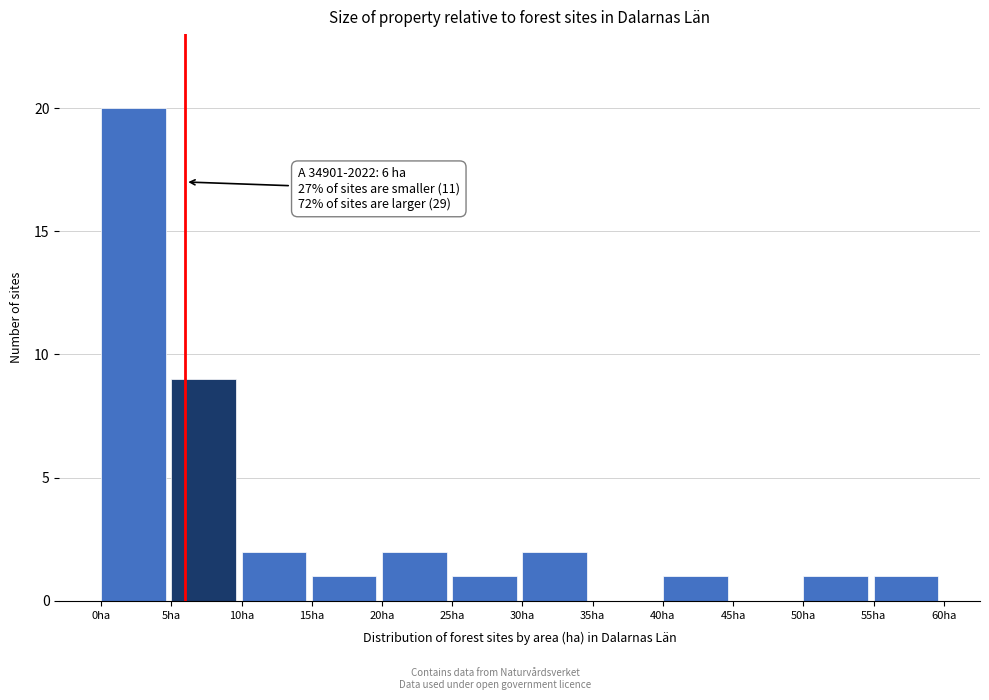

Over which range of the x-axis is the bar tallest?

0 to 5